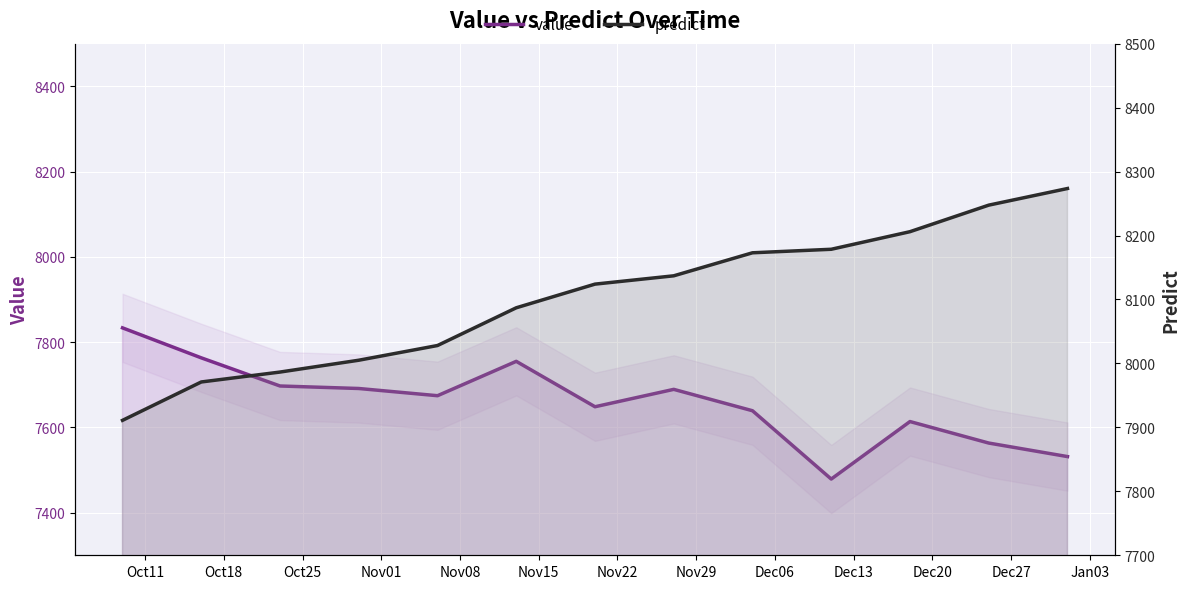

What is the value of the value point at the 6th from the left?

7754.9